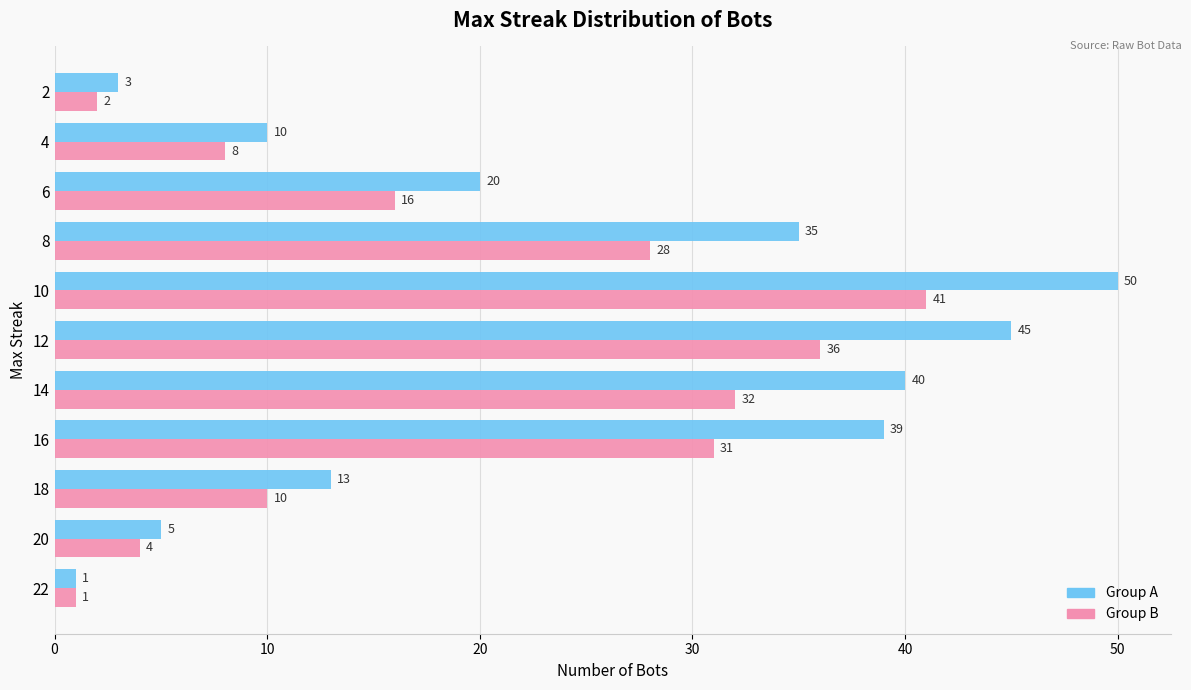

Which series has the largest total across all categories?

Group A